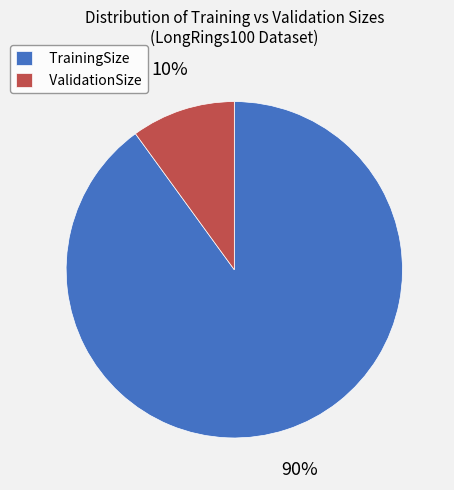

Is it true that TrainingSize is 80% of the pie?

False